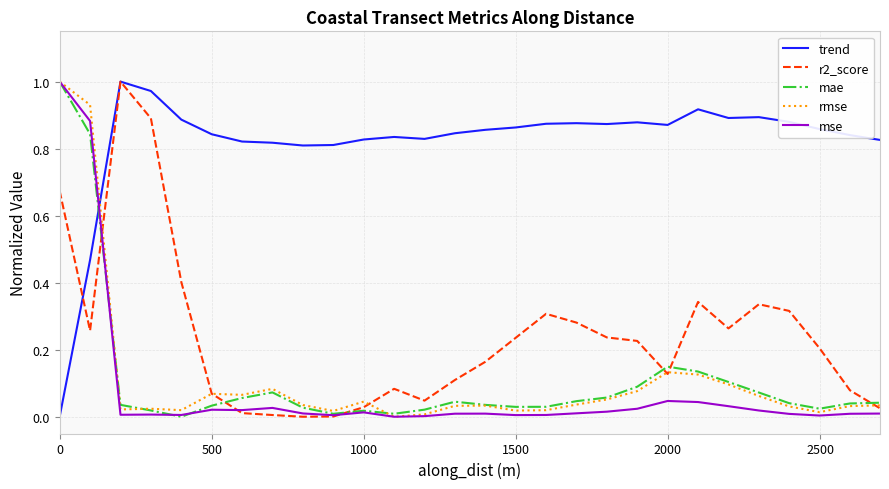

How many lines are shown in the chart?

5